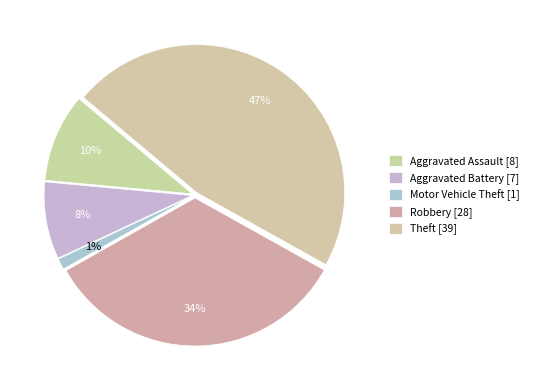

Count the number of slices in the pie.

5